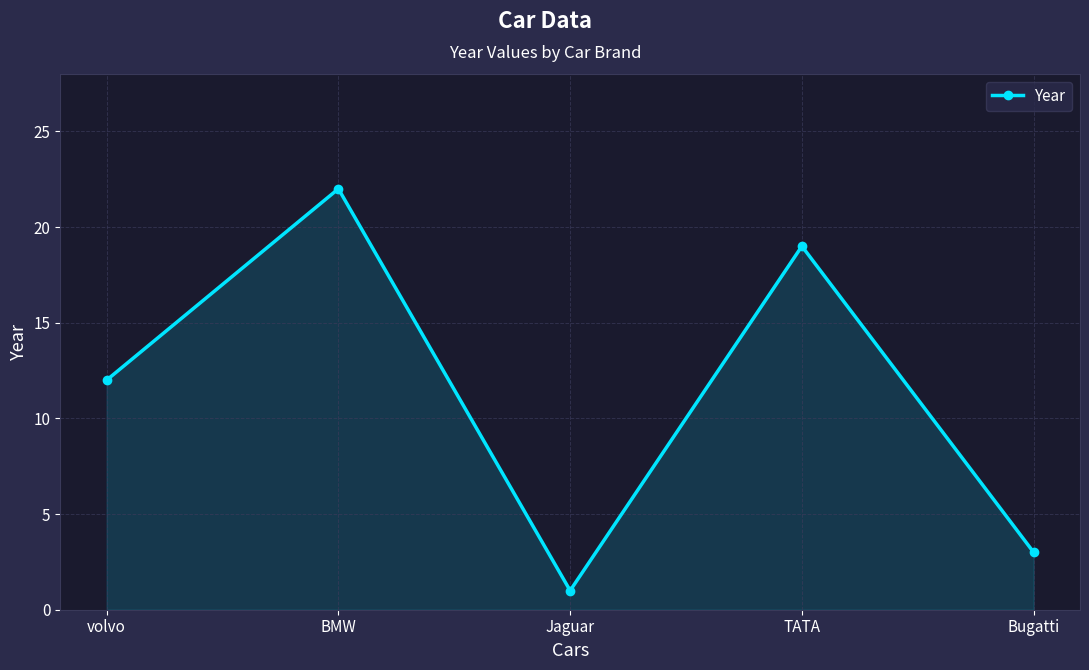

How many lines are shown in the chart?

1